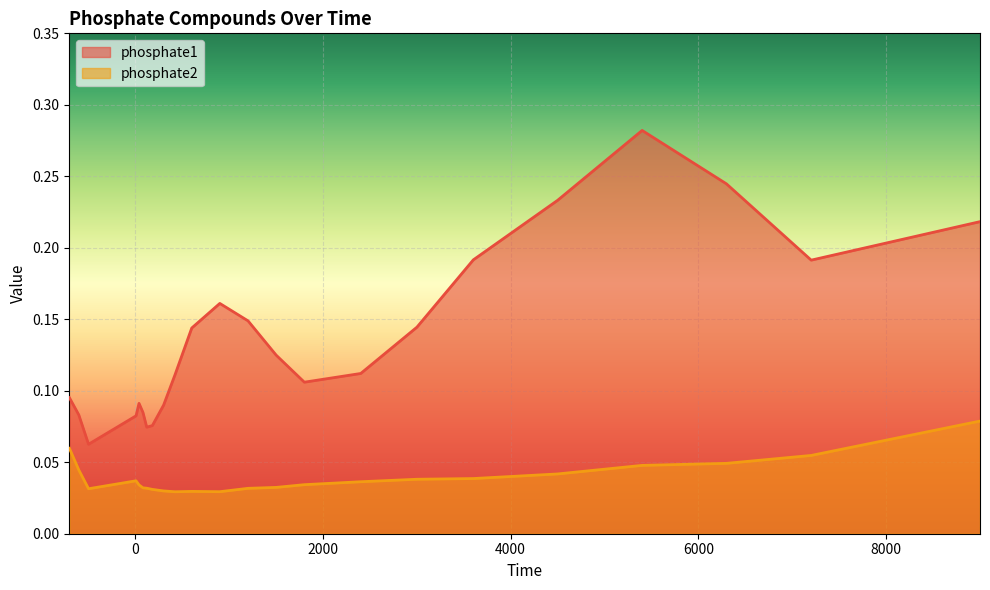

Reading right to left, what are all the values shown in this chart?

phosphate1: 0.2	0.2	0.2	0.3	0.2	0.2	0.1	0.1	0.1	0.1	0.1	0.2	0.1	0.1	0.1	0.1	0.1	0.1	0.1	0.1	0.1	0.1	0.1
phosphate2: 0.1	0.1	0.0	0.0	0.0	0.0	0.0	0.0	0.0	0.0	0.0	0.0	0.0	0.0	0.0	0.0	0.0	0.0	0.0	0.0	0.0	0.0	0.1